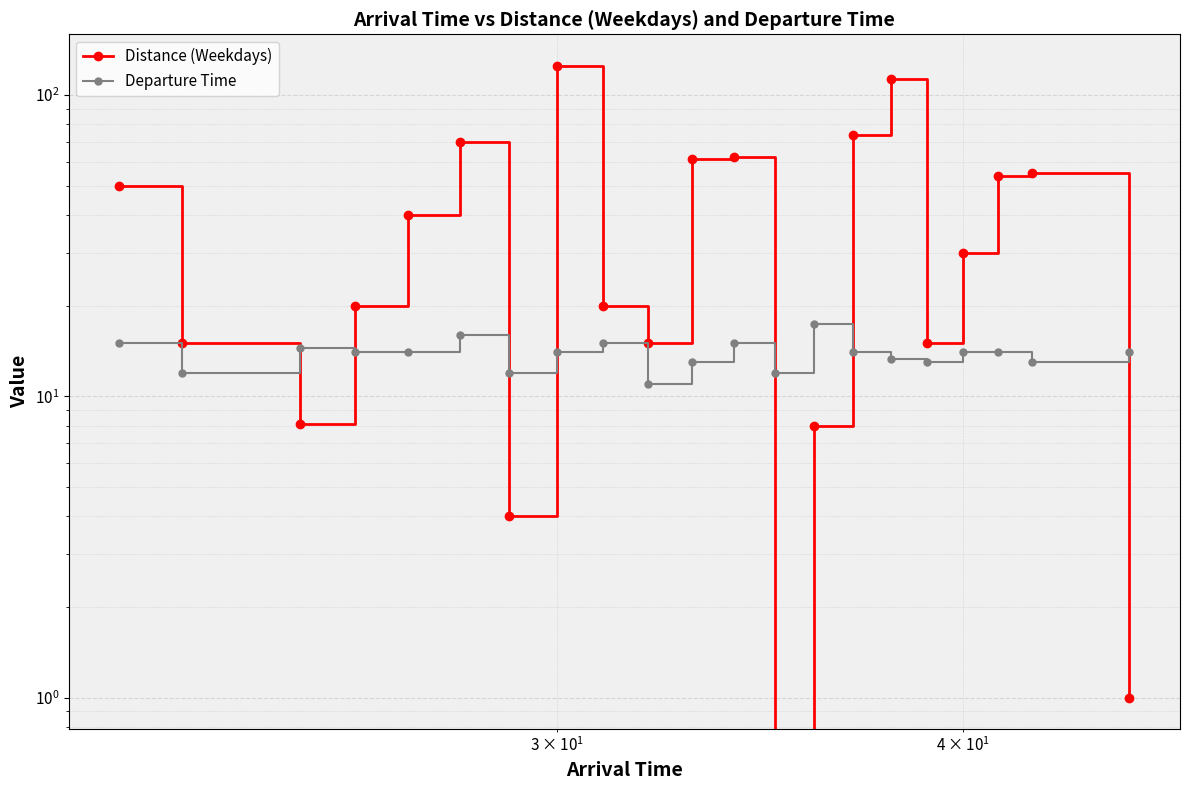

What is the value of the Departure Time point at the 1st from the left?

15.0